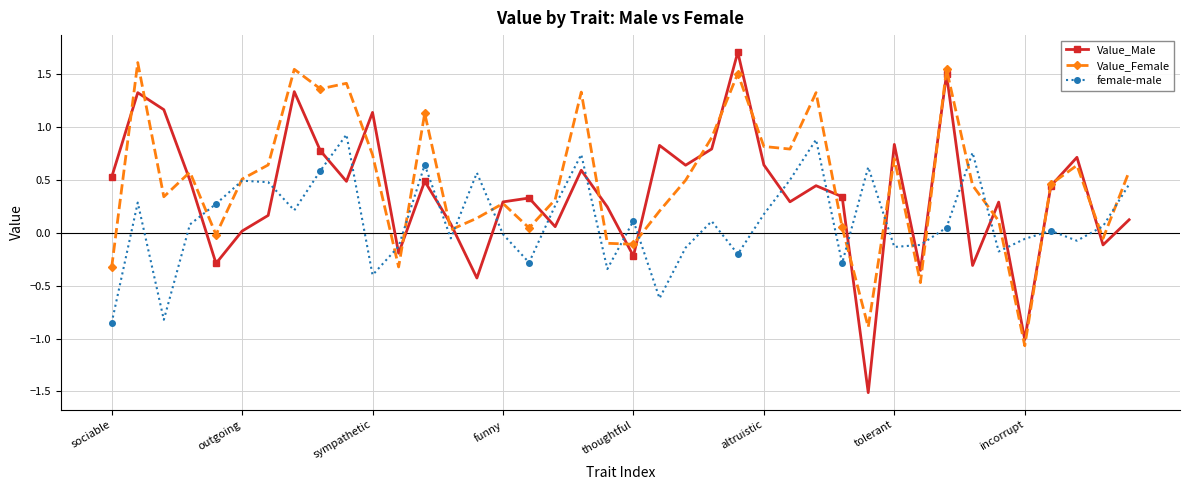

At how many categories does at least one series exceed 1?

11